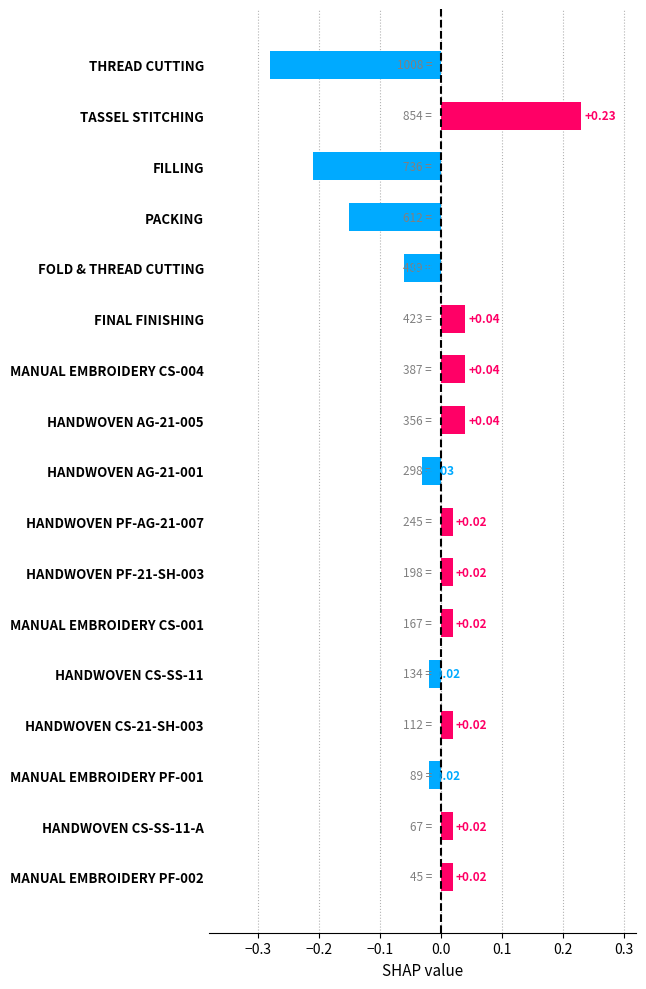

Which has a higher value, HANDWOVEN AG-21-005 or FOLD & THREAD CUTTING?

HANDWOVEN AG-21-005